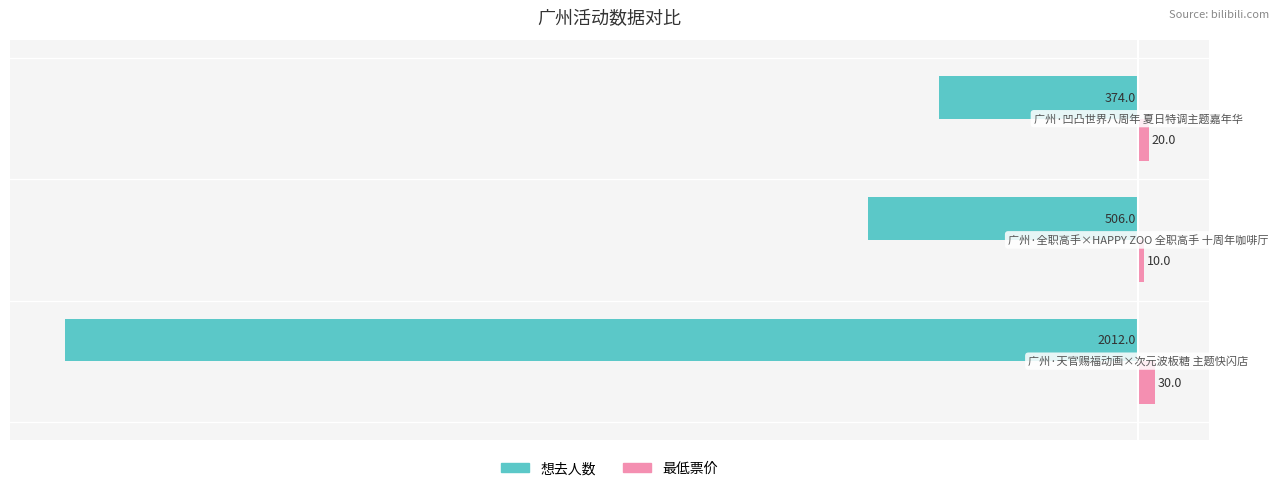

Which series has the widest spread of values?

想去人数